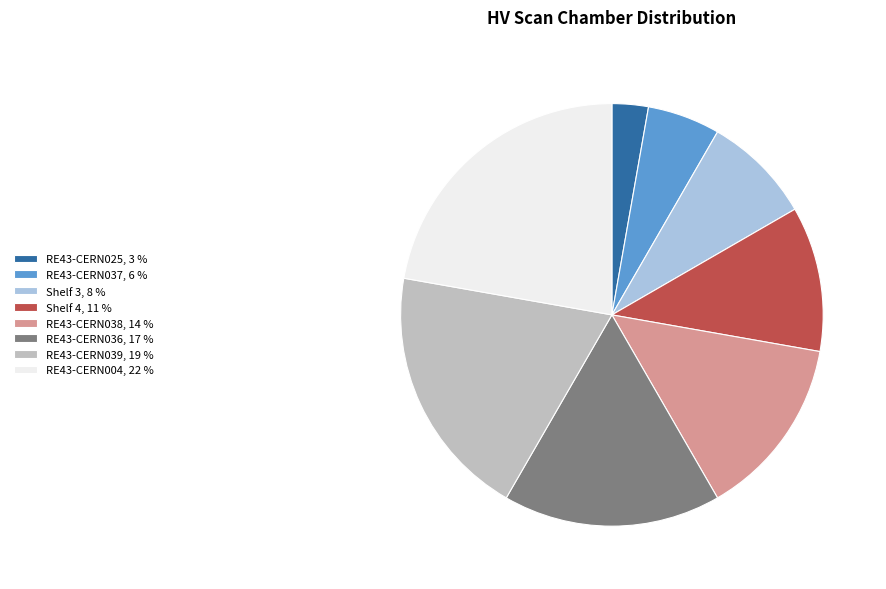

Do RE43-CERN039 and RE43-CERN038 together represent more than half of the pie?

No